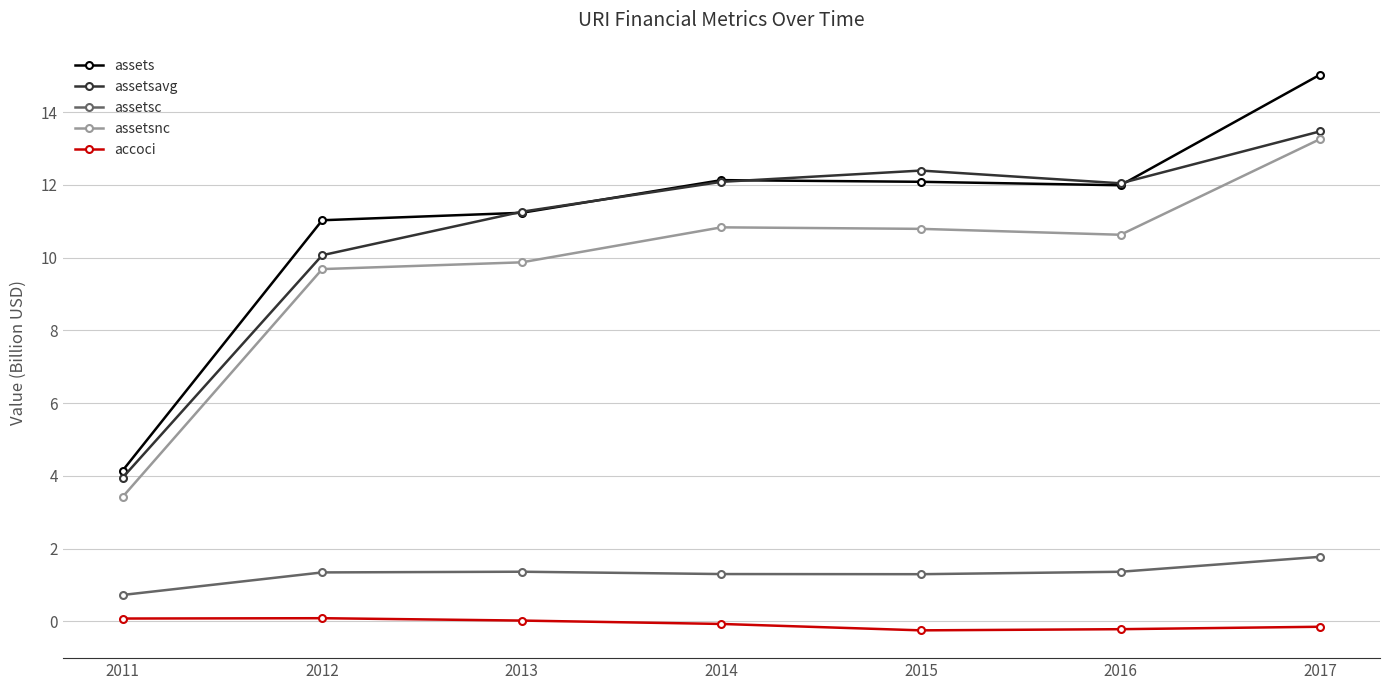

Which series has the largest range (max minus min)?

assets